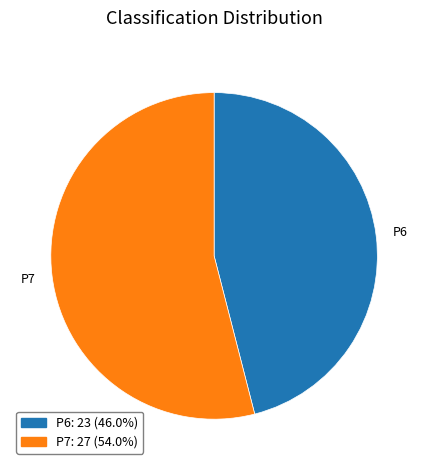

Which category has the biggest portion of the pie?

P7